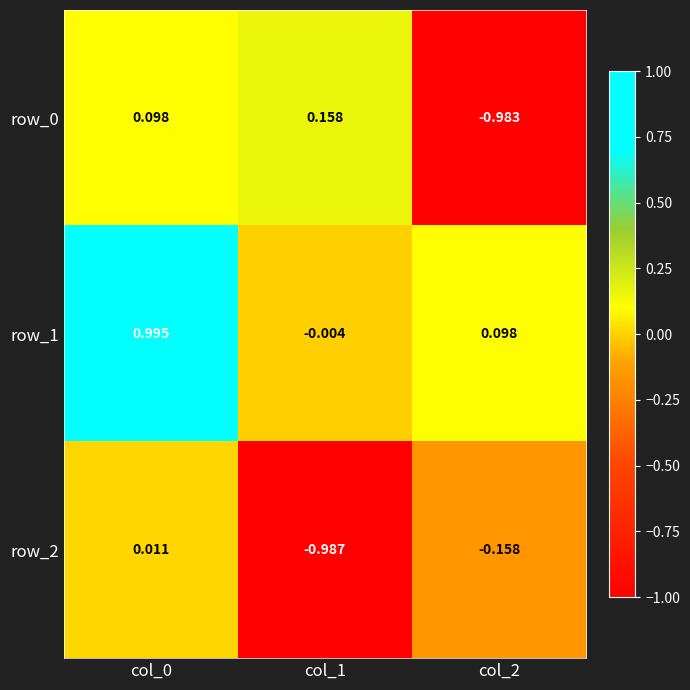

Is the value of row_2 at col_1 greater than the value of row_1 at col_2?

No